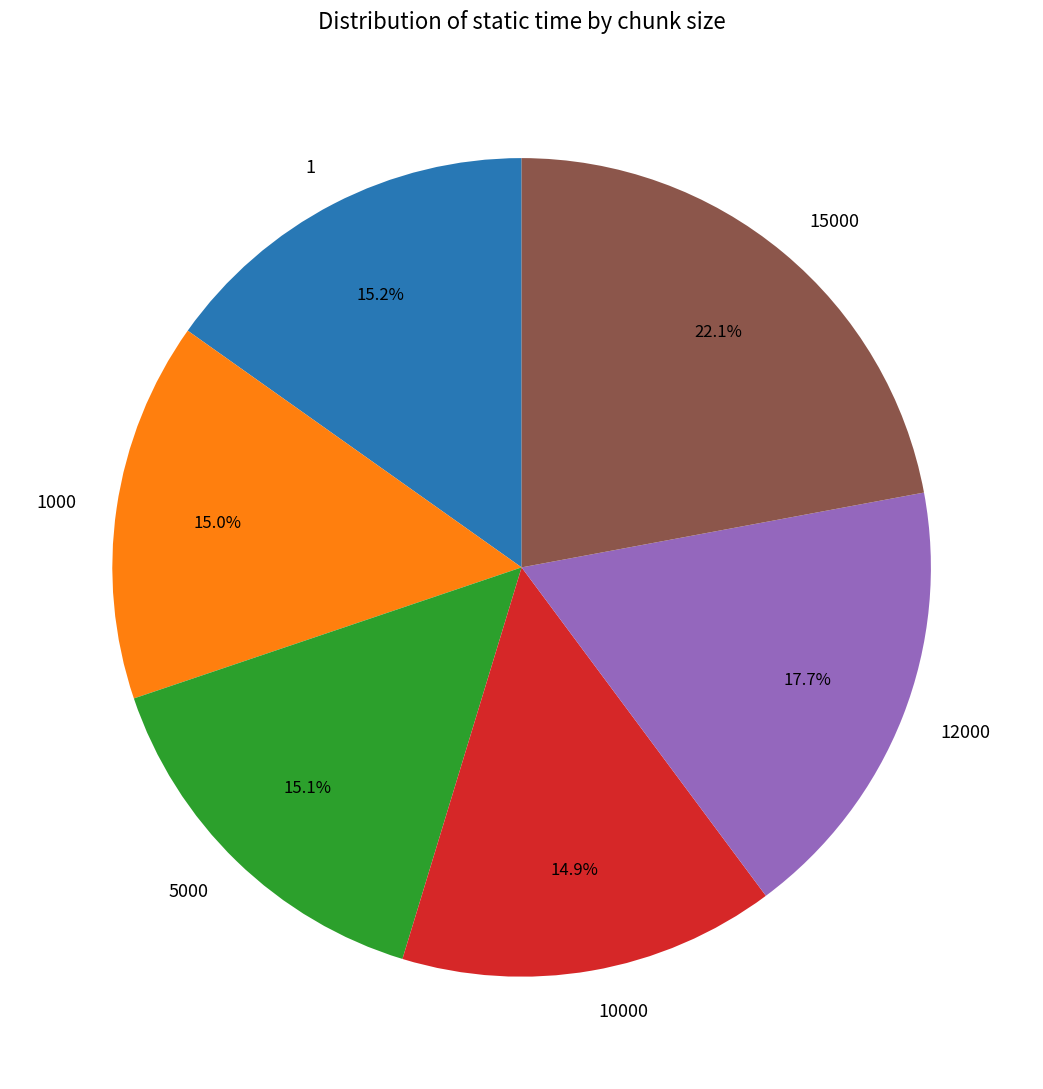

Is it true that 12000 is 18% of the pie?

True